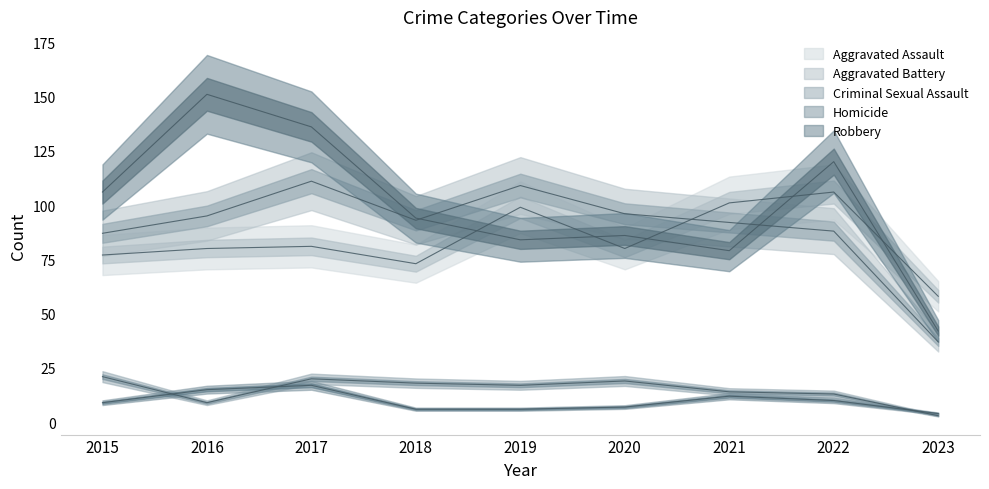

True or false: Criminal Sexual Assault and Aggravated Assault intersect in this chart.

False